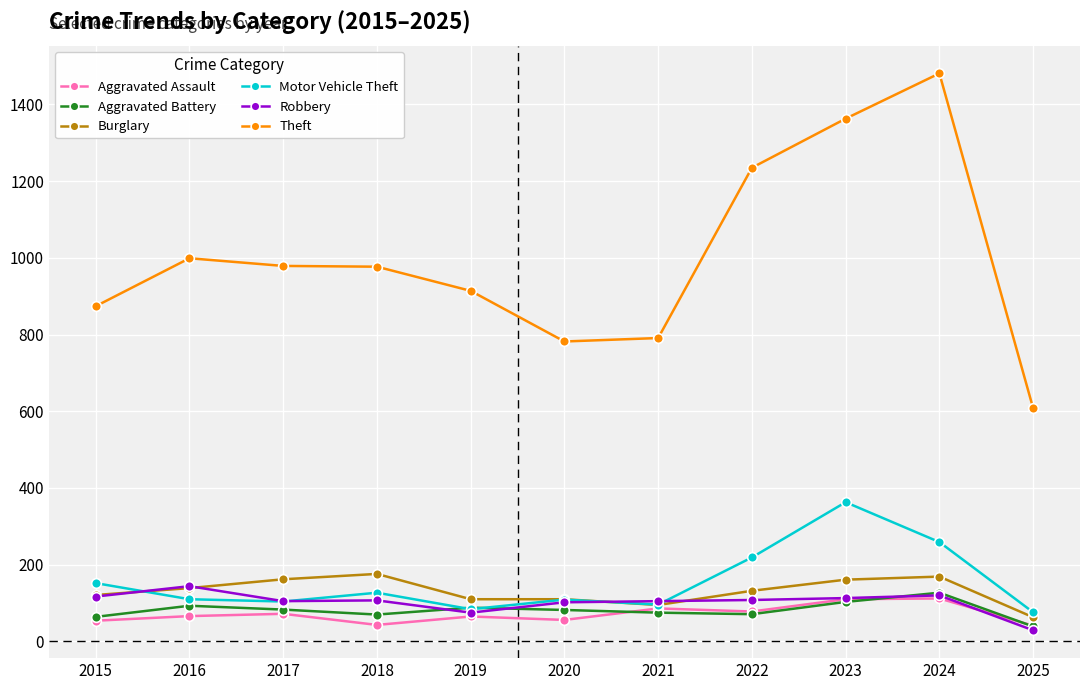

The value of Robbery at 2016 is 144. True or false?

True